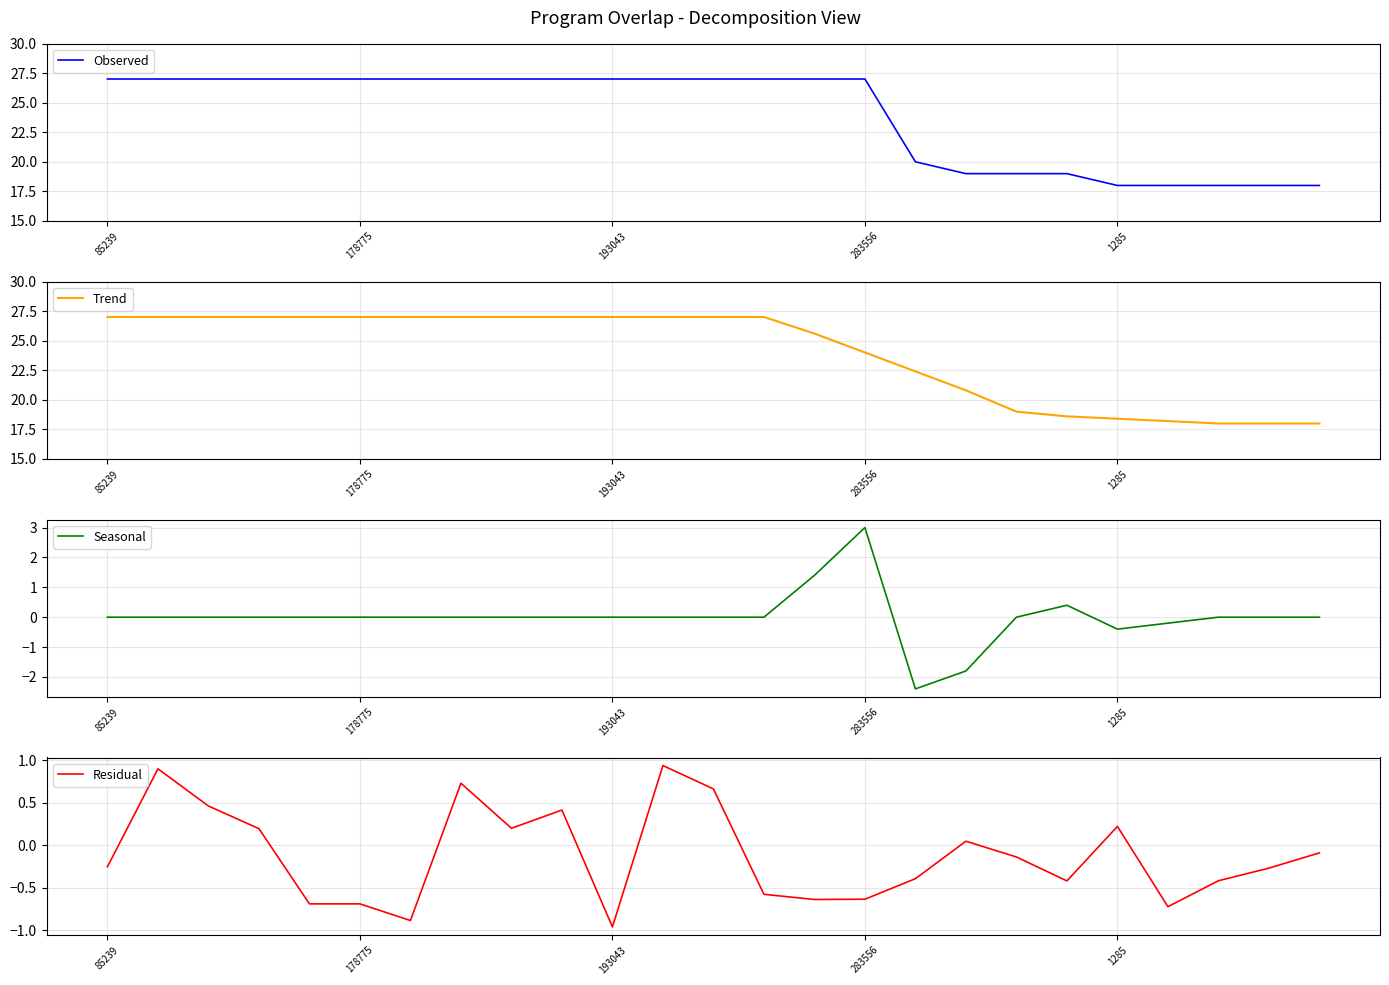

What is the minimum value for Observed?

18